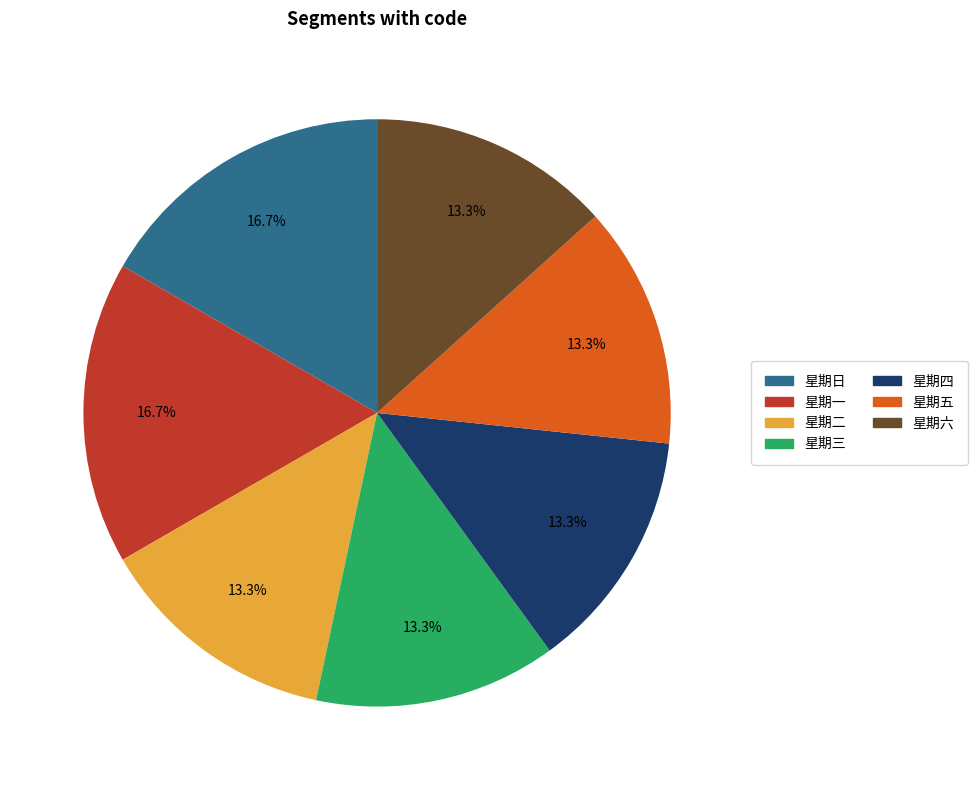

Does any single category account for the majority?

No